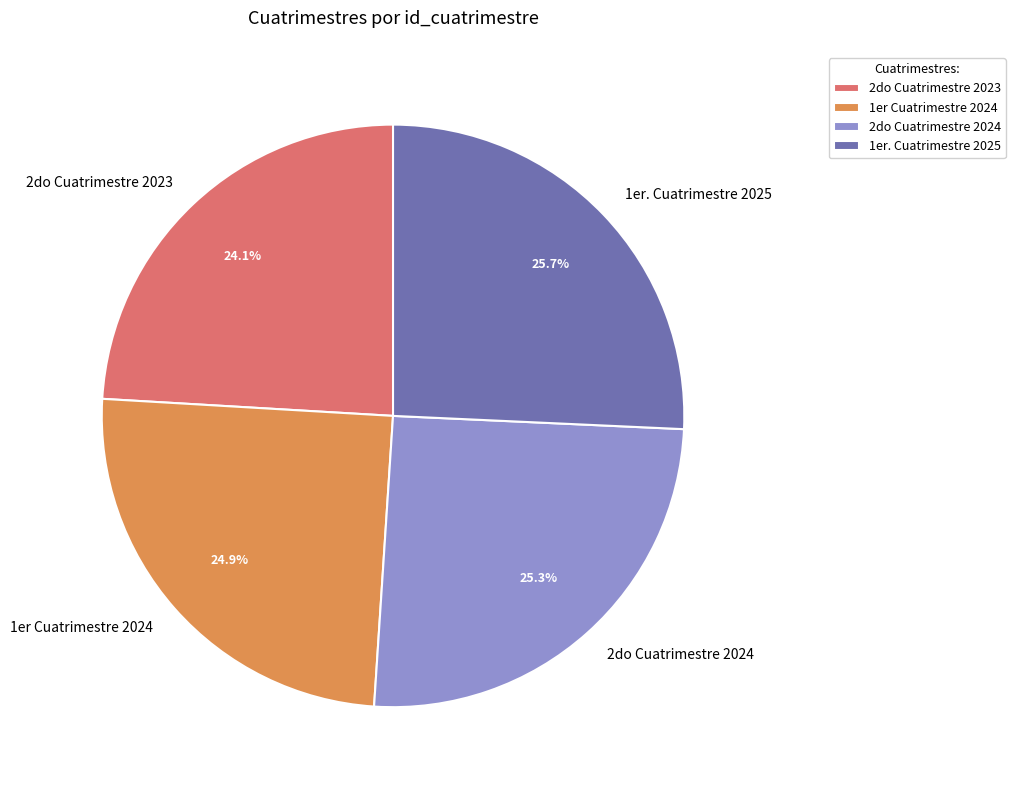

Does 2do Cuatrimestre 2024 account for over 50% of the chart?

No